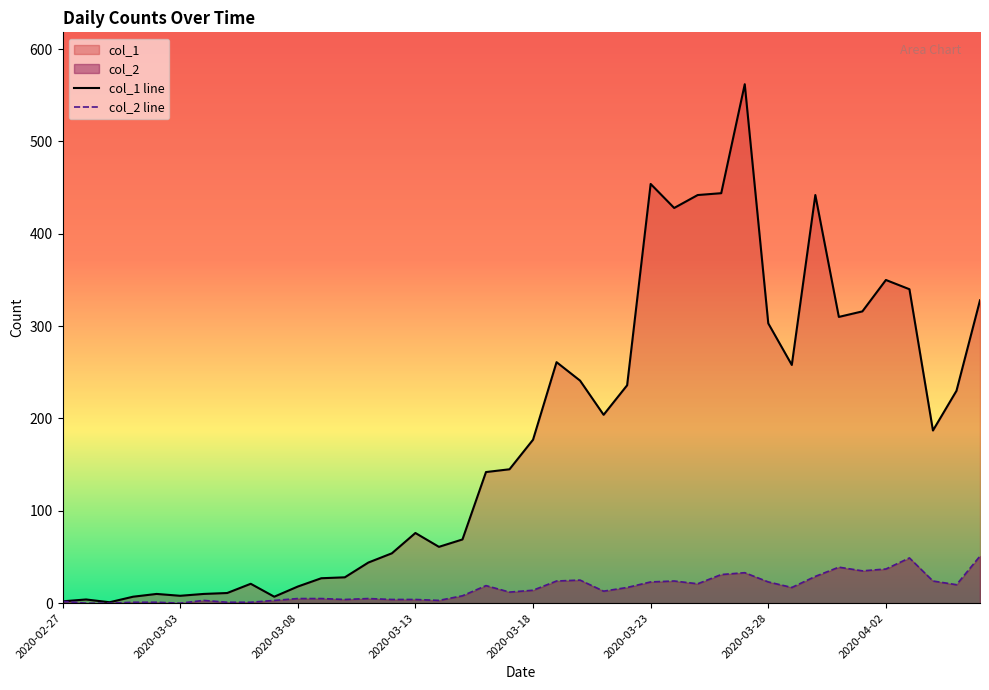

True or false: col_2 line has more than 2 interior local peaks.

True